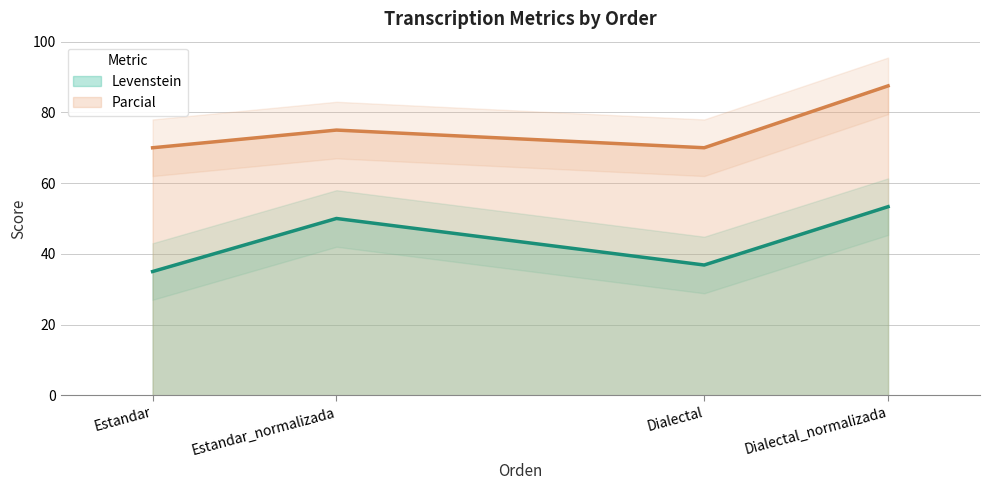

What is the average value of the Levenstein series?

43.8